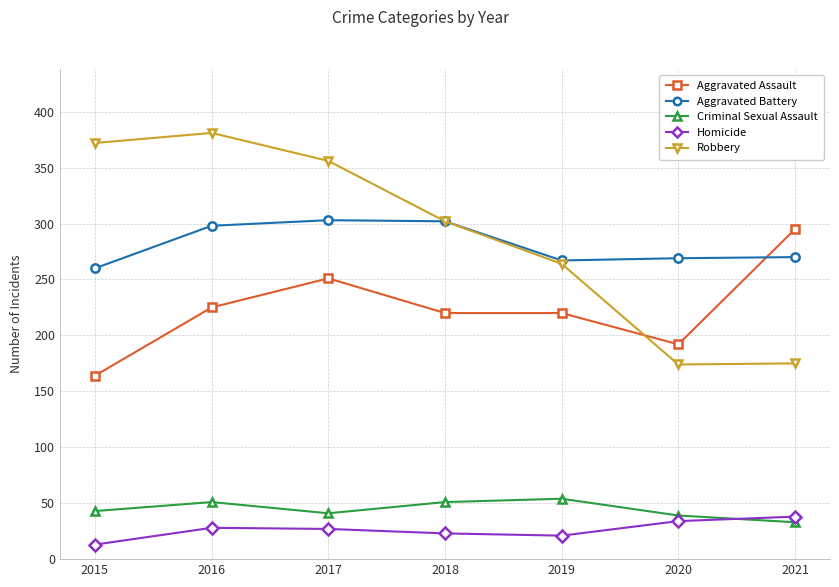

What is the maximum value for Aggravated Assault?

295